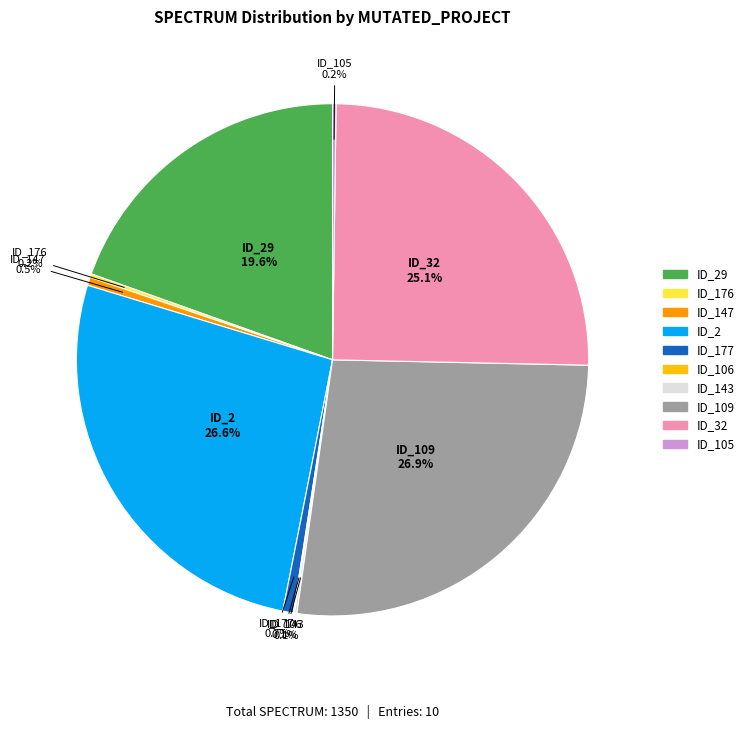

Does any single category account for the majority?

No